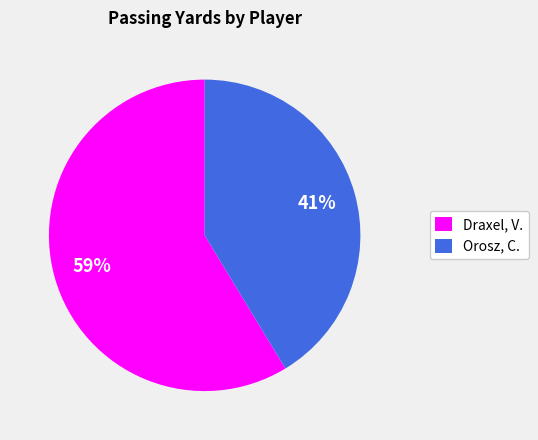

Combined, do Orosz, C. and Draxel, V. account for over 50%?

Yes